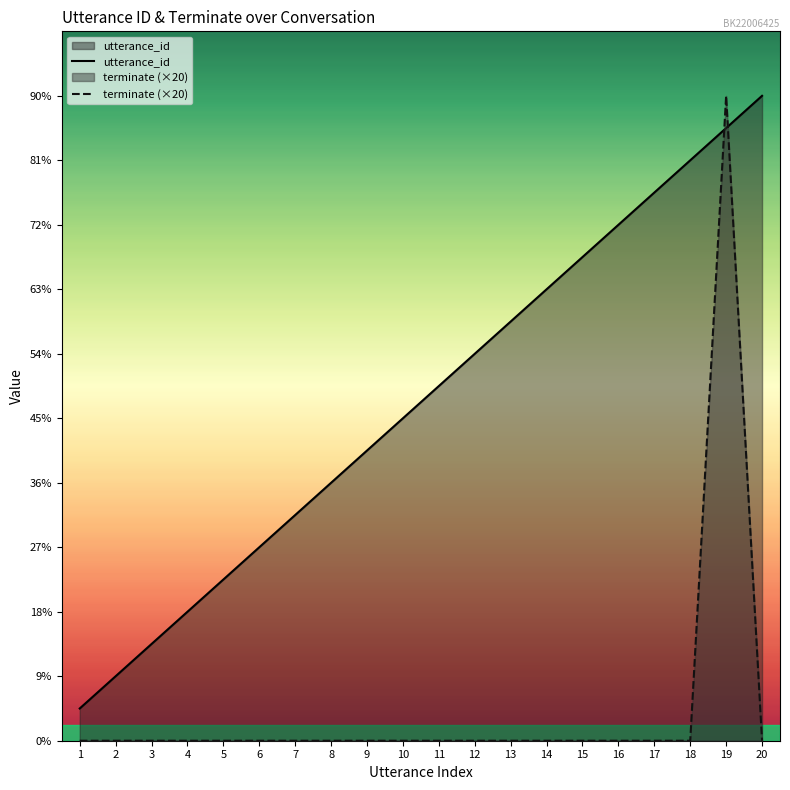

What is the sum of all terminate (×20) values?

20